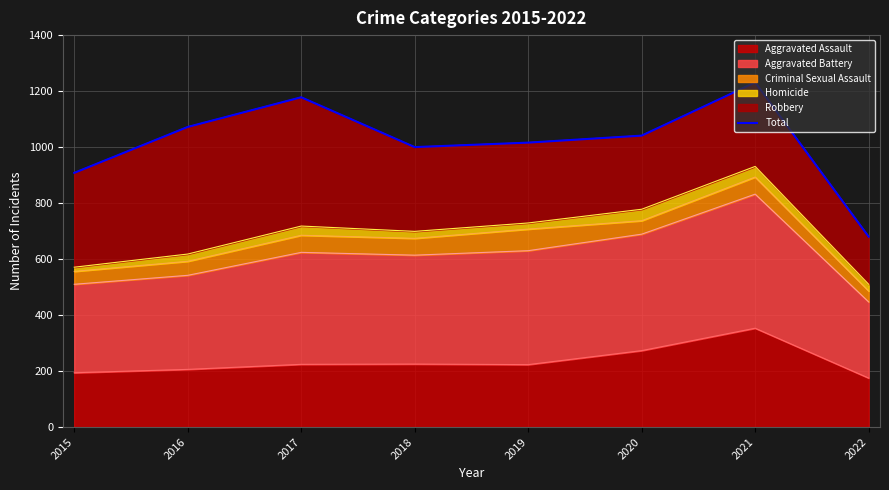

Where does the data first go above 1041?

2016